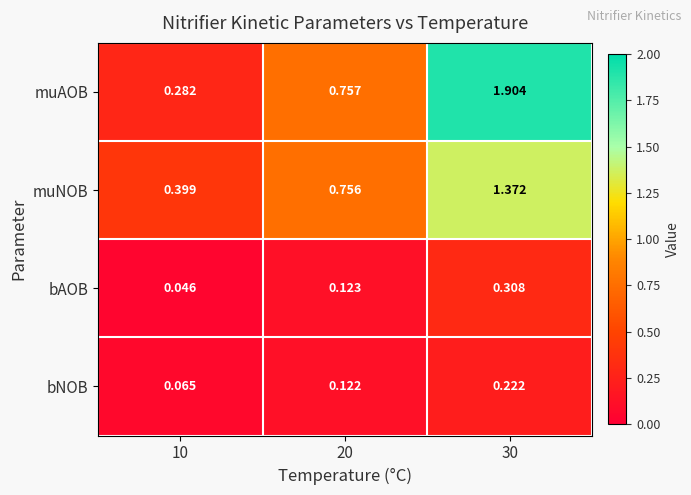

How many data points does each series have?

3